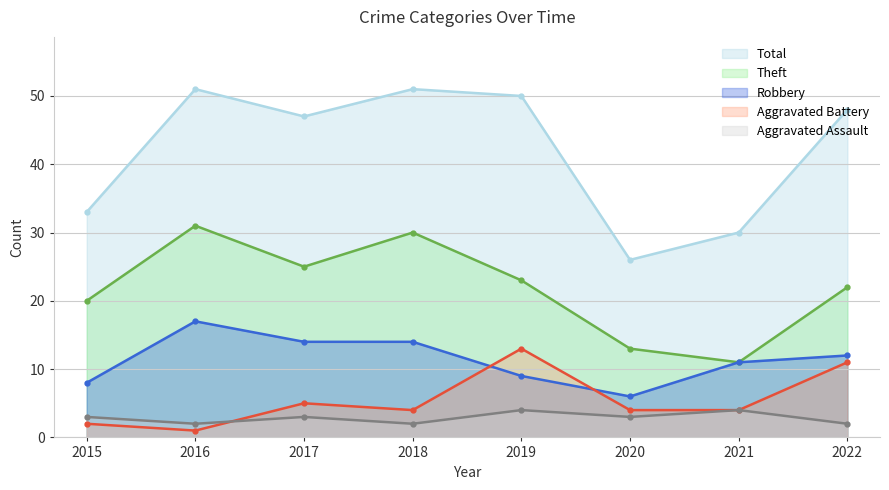

What is the value of the Aggravated Assault point at the 1st from the left?

3